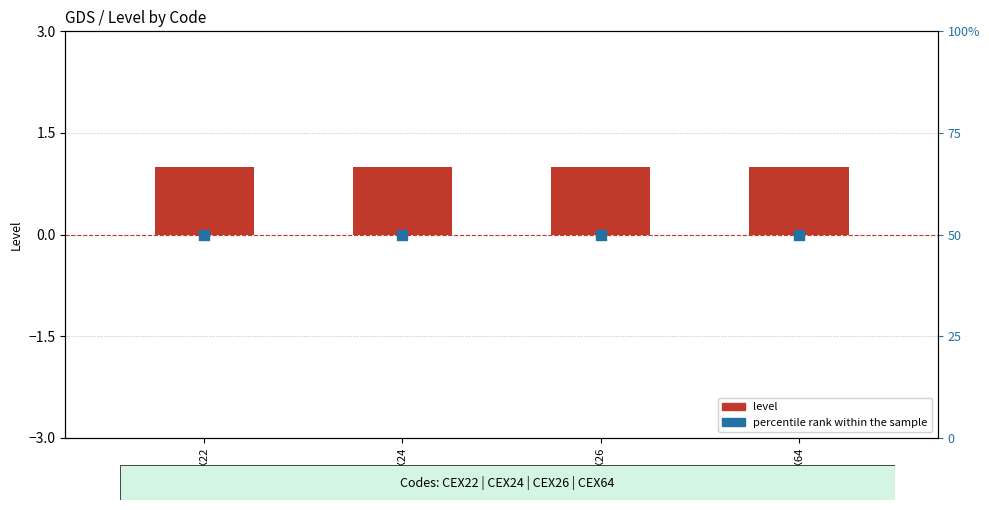

Which series has the widest spread of Y values?

level